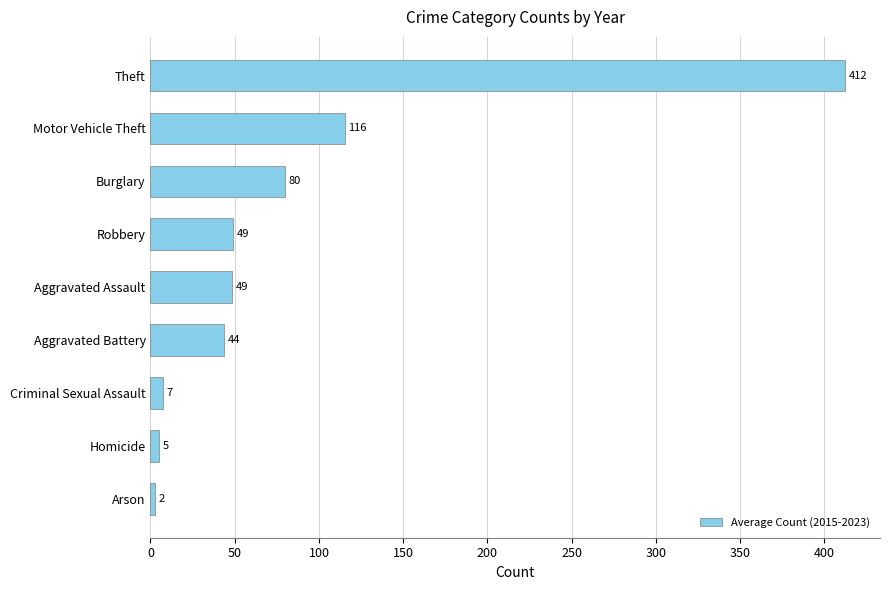

What is the difference between the values at Burglary and Aggravated Assault?

31.0